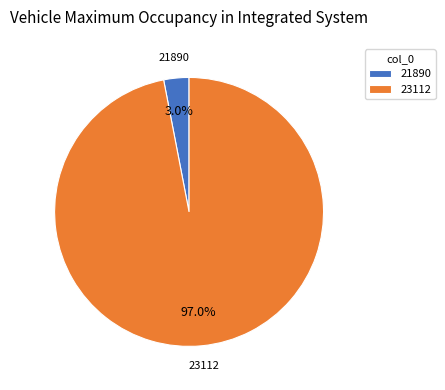

To the nearest percent, what is the difference between the 23112 and 21890 slice percentages?

94%